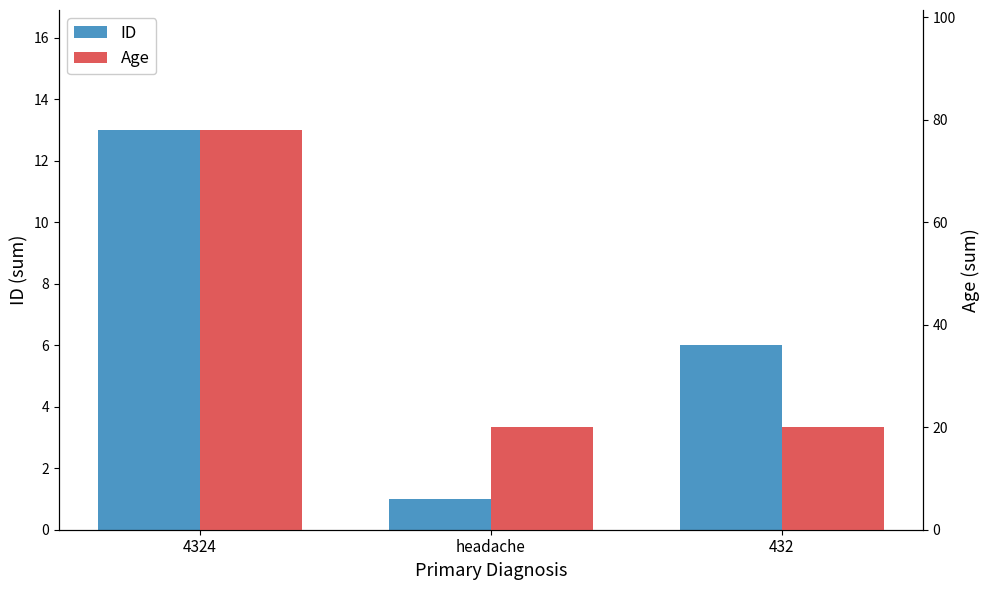

Reading left to right, extract all data points from this chart.

ID: 13	1	6
Age: 78	20	20